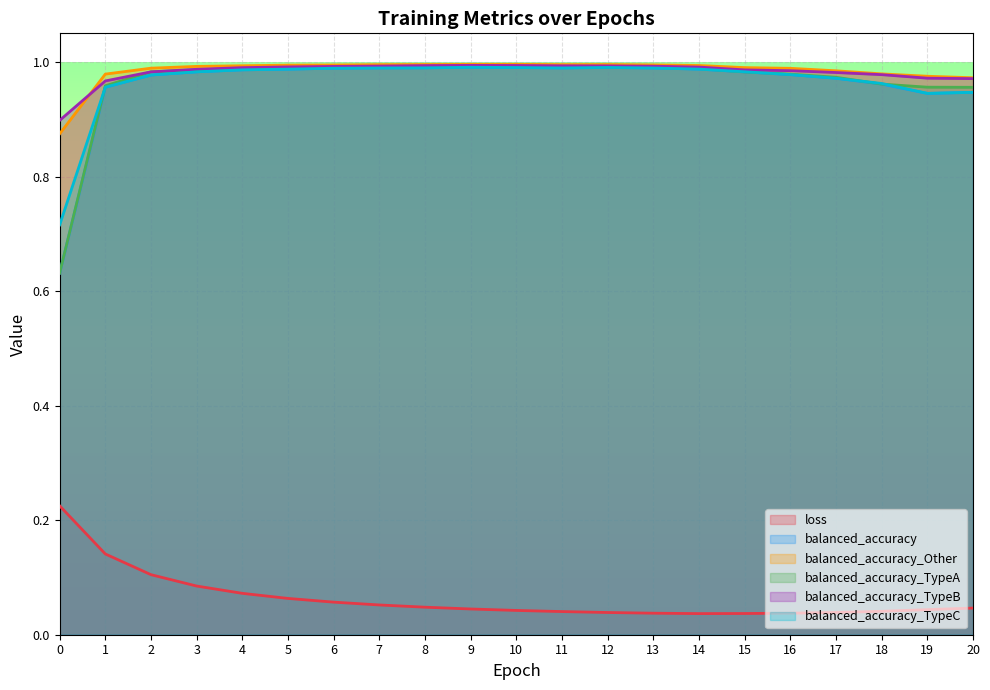

Rank the series at 1 from lowest to highest value.

loss, balanced_accuracy, balanced_accuracy_TypeC, balanced_accuracy_TypeA, balanced_accuracy_TypeB, balanced_accuracy_Other